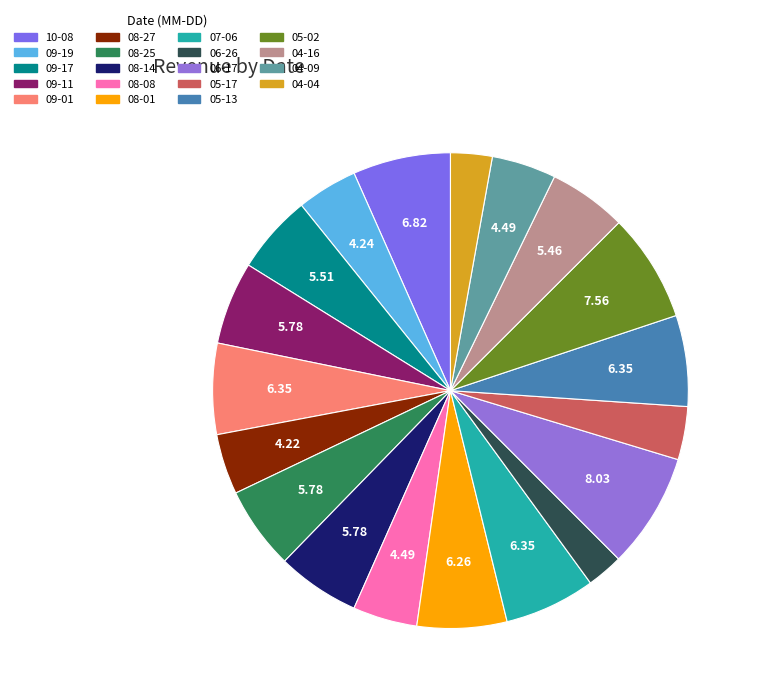

How many slices are in this pie chart?

19